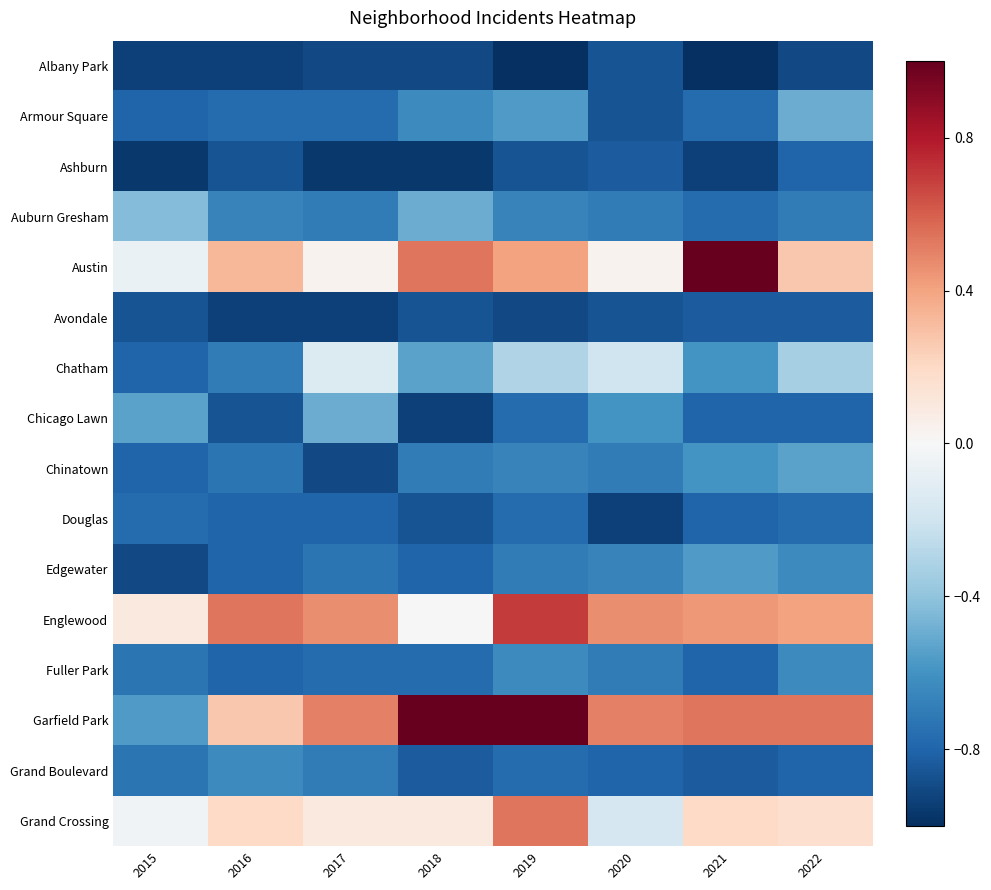

Reading left to right, transcribe all the data shown in this chart.

Albany Park: 2015=-0.9	2016=-0.9	2017=-0.9	2018=-0.9	2019=-1.0	2020=-0.9	2021=-1.0	2022=-0.9
Armour Square: 2015=-0.8	2016=-0.8	2017=-0.8	2018=-0.6	2019=-0.6	2020=-0.9	2021=-0.8	2022=-0.5
Ashburn: 2015=-1.0	2016=-0.9	2017=-1.0	2018=-1.0	2019=-0.9	2020=-0.8	2021=-0.9	2022=-0.8
Auburn Gresham: 2015=-0.4	2016=-0.7	2017=-0.7	2018=-0.5	2019=-0.7	2020=-0.7	2021=-0.8	2022=-0.7
Austin: 2015=-0.1	2016=0.3	2017=0.0	2018=0.5	2019=0.4	2020=0.0	2021=1.0	2022=0.3
Avondale: 2015=-0.9	2016=-0.9	2017=-0.9	2018=-0.9	2019=-0.9	2020=-0.9	2021=-0.8	2022=-0.8
Chatham: 2015=-0.8	2016=-0.7	2017=-0.1	2018=-0.5	2019=-0.3	2020=-0.2	2021=-0.6	2022=-0.3
Chicago Lawn: 2015=-0.5	2016=-0.9	2017=-0.5	2018=-0.9	2019=-0.8	2020=-0.6	2021=-0.8	2022=-0.8
Chinatown: 2015=-0.8	2016=-0.7	2017=-0.9	2018=-0.7	2019=-0.7	2020=-0.7	2021=-0.6	2022=-0.5
Douglas: 2015=-0.8	2016=-0.8	2017=-0.8	2018=-0.9	2019=-0.8	2020=-0.9	2021=-0.8	2022=-0.8
Edgewater: 2015=-0.9	2016=-0.8	2017=-0.7	2018=-0.8	2019=-0.7	2020=-0.7	2021=-0.6	2022=-0.6
Englewood: 2015=0.1	2016=0.5	2017=0.5	2018=0.0	2019=0.7	2020=0.5	2021=0.4	2022=0.4
Fuller Park: 2015=-0.7	2016=-0.8	2017=-0.8	2018=-0.8	2019=-0.6	2020=-0.7	2021=-0.8	2022=-0.6
Garfield Park: 2015=-0.6	2016=0.3	2017=0.5	2018=1.0	2019=1.0	2020=0.5	2021=0.5	2022=0.5
Grand Boulevard: 2015=-0.7	2016=-0.6	2017=-0.7	2018=-0.8	2019=-0.8	2020=-0.8	2021=-0.8	2022=-0.8
Grand Crossing: 2015=-0.0	2016=0.2	2017=0.1	2018=0.1	2019=0.5	2020=-0.2	2021=0.2	2022=0.2